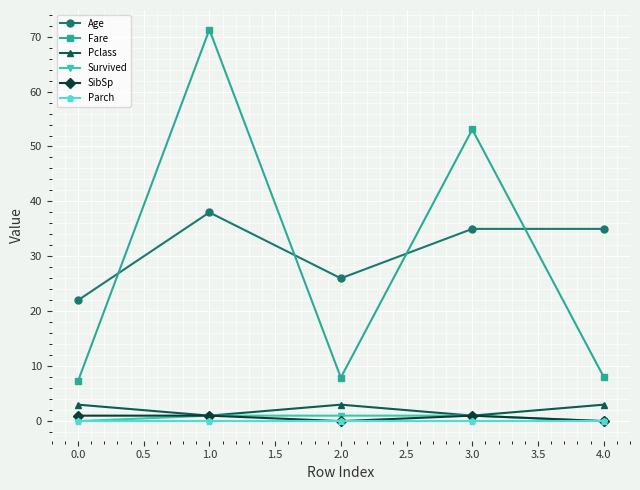

True or false: Age and Parch intersect in this chart.

False